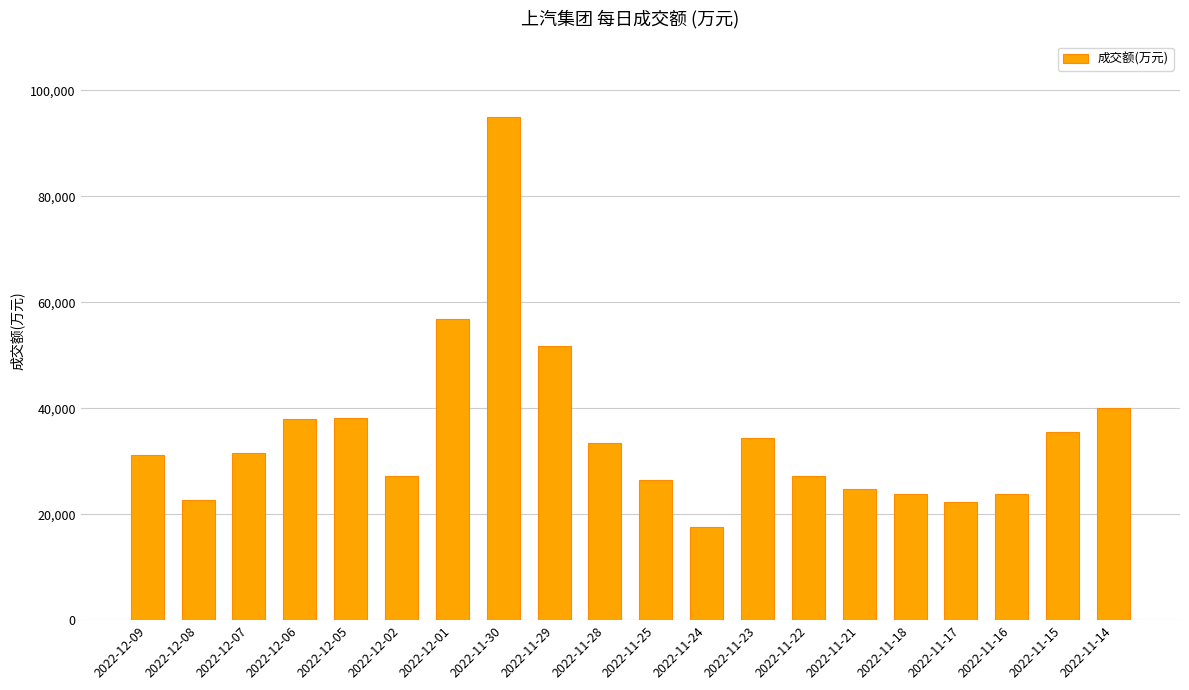

The value at 2022-11-25 is 38721. True or false?

False